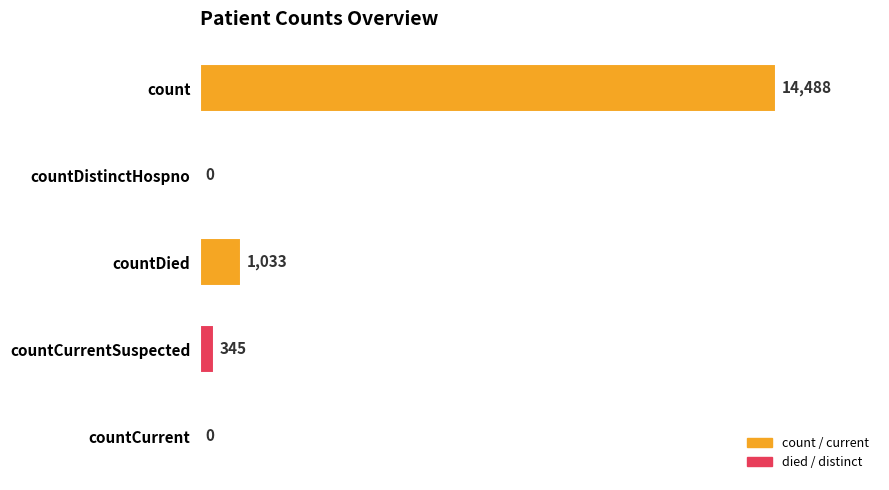

How many series are shown in this chart?

1